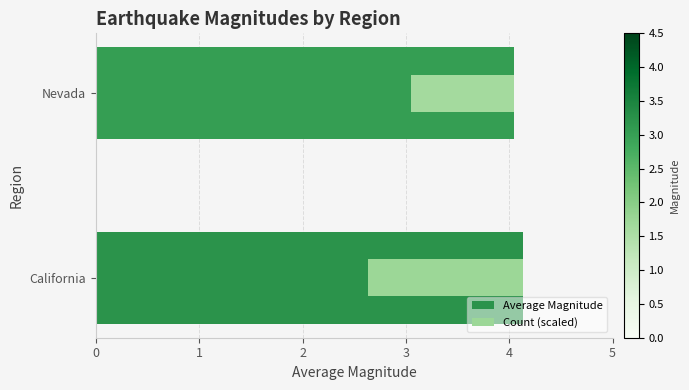

Which series has the largest range (max minus min)?

Count (scaled)